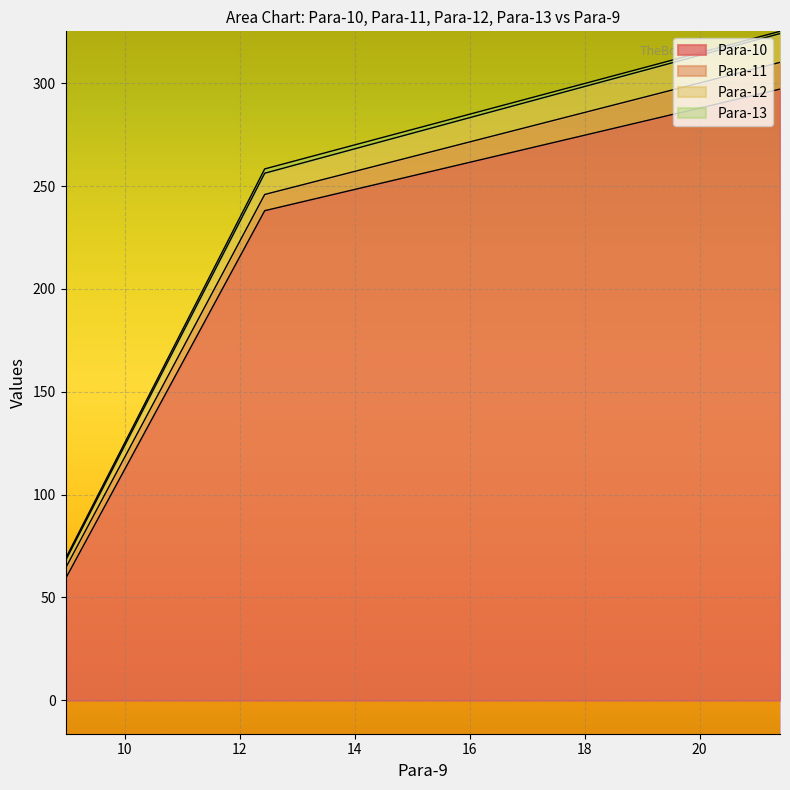

Rank the series at 12.433 from highest to lowest value.

Para-10, Para-12, Para-11, Para-13